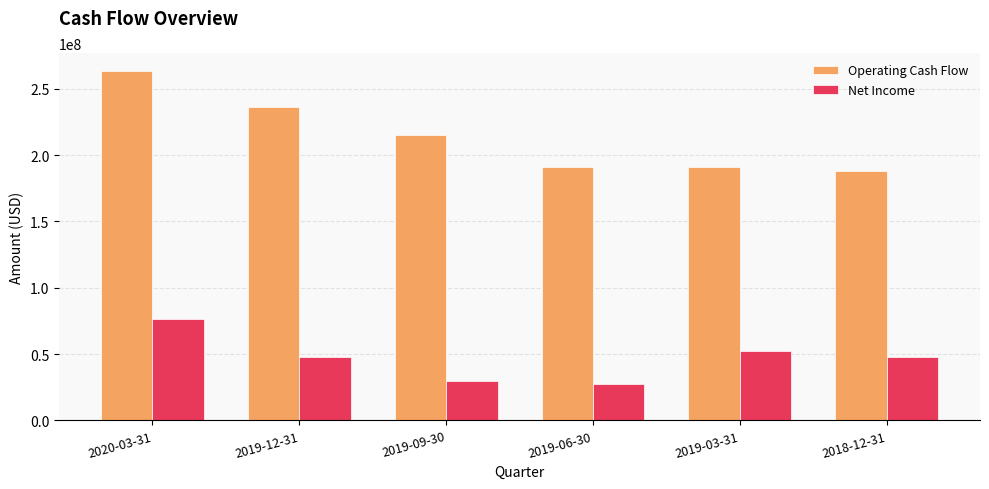

What is the difference between the maximum and second lowest values in the Operating Cash Flow series?

72758000